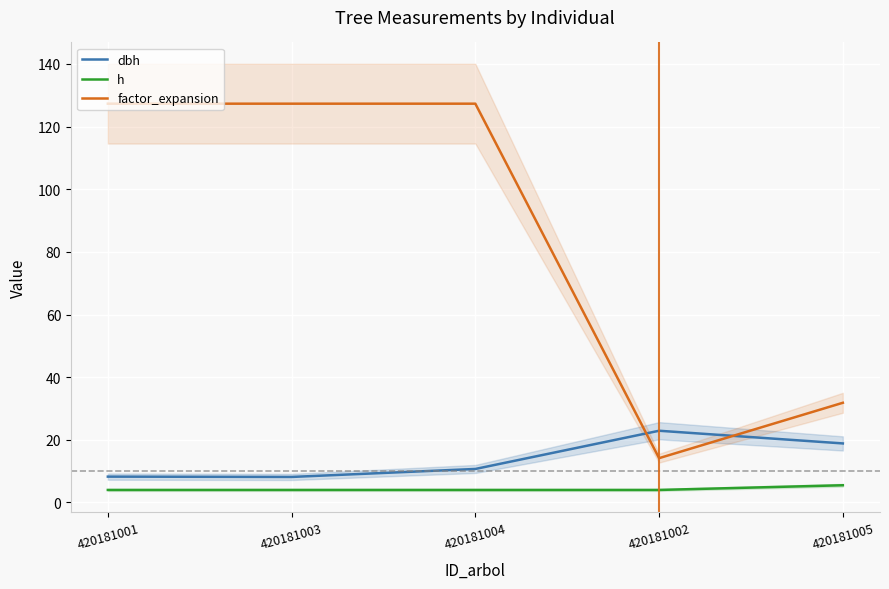

What are all the series names shown in the legend?

dbh, h, factor_expansion